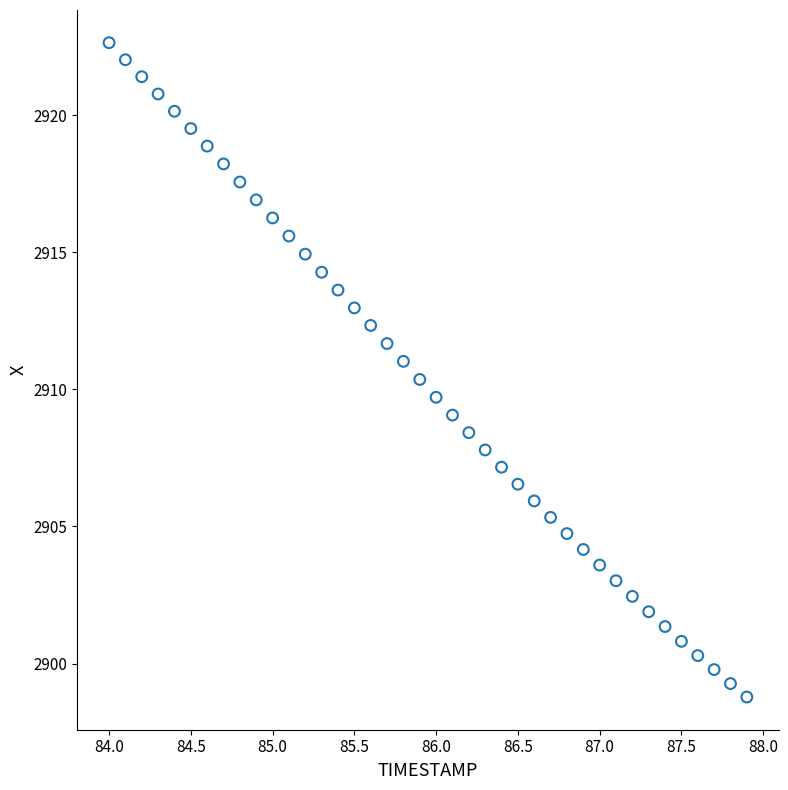

What is the range of Y values (max minus min)?

23.9